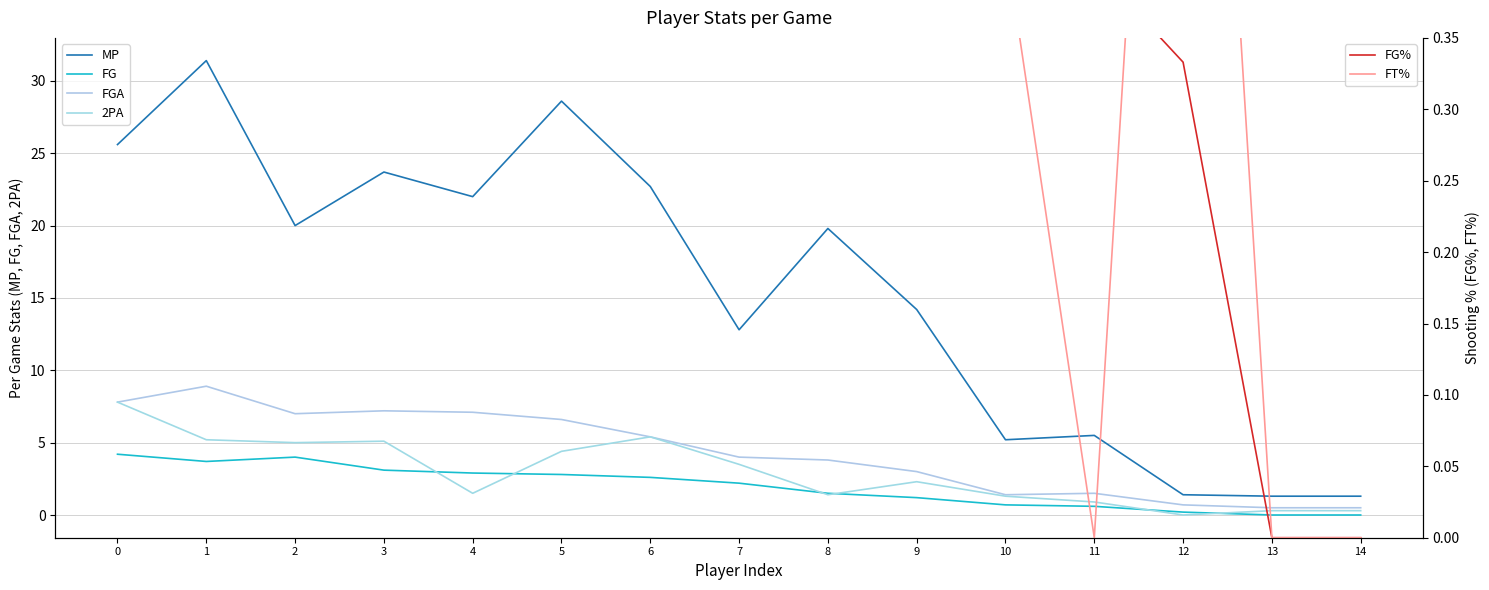

Reading right to left, transcribe all the data shown in this chart.

MP: 14=1.3	13=1.3	12=1.4	11=5.5	10=5.2	9=14.2	8=19.8	7=12.8	6=22.7	5=28.6	4=22.0	3=23.7	2=20.0	1=31.4	0=25.6
FG: 14=0.0	13=0.0	12=0.2	11=0.6	10=0.7	9=1.2	8=1.5	7=2.2	6=2.6	5=2.8	4=2.9	3=3.1	2=4.0	1=3.7	0=4.2
FGA: 14=0.5	13=0.5	12=0.7	11=1.5	10=1.4	9=3.0	8=3.8	7=4.0	6=5.4	5=6.6	4=7.1	3=7.2	2=7.0	1=8.9	0=7.8
2PA: 14=0.3	13=0.3	12=0.0	11=0.9	10=1.3	9=2.3	8=1.4	7=3.5	6=5.4	5=4.4	4=1.5	3=5.1	2=5.0	1=5.2	0=7.8
FG%: 14=0.0	13=0.0	12=0.3	11=0.4	10=0.5	9=0.4	8=0.4	7=0.6	6=0.5	5=0.4	4=0.4	3=0.4	2=0.6	1=0.4	0=0.5
FT%: 14=0.0	13=0.0	12=1.0	11=0.0	10=0.4	9=0.8	8=0.6	7=0.5	6=0.6	5=0.7	4=0.7	3=0.7	2=0.5	1=0.5	0=0.8